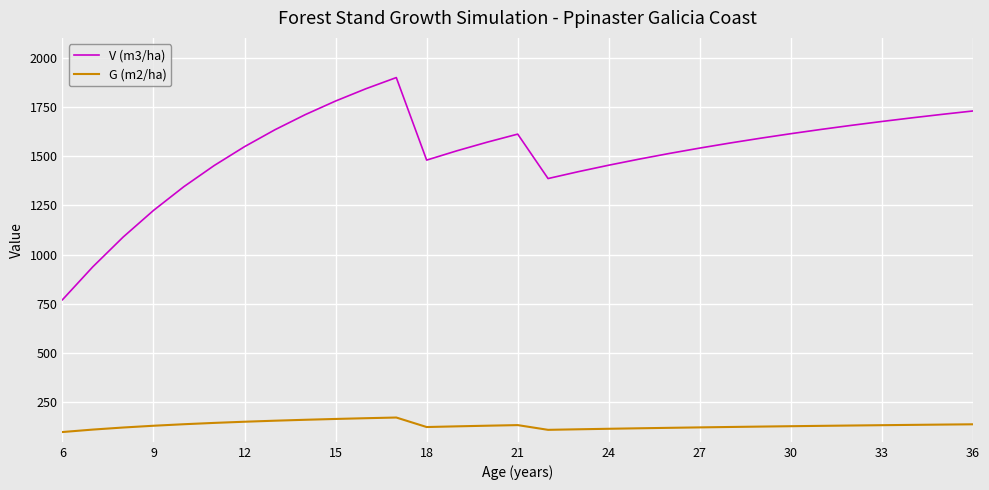

Which series has the largest total across all categories?

V (m3/ha)